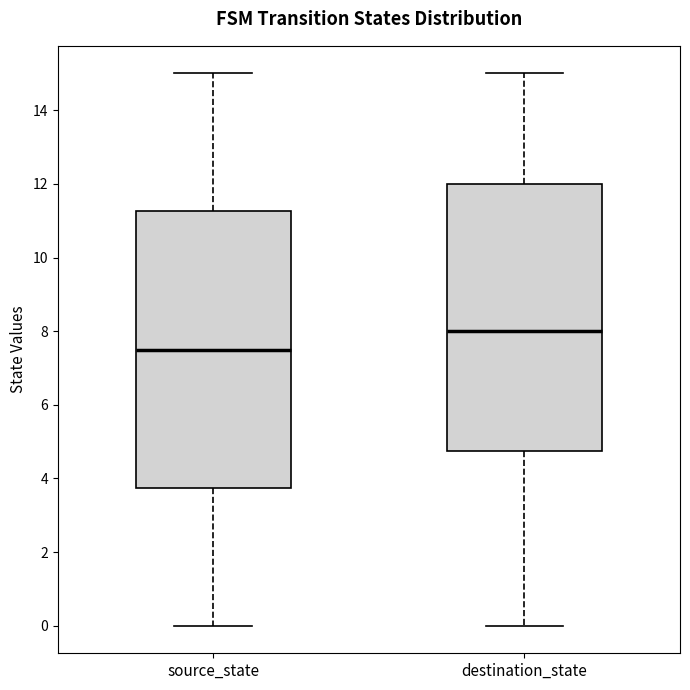

Which box has the lowest median line?

source_state